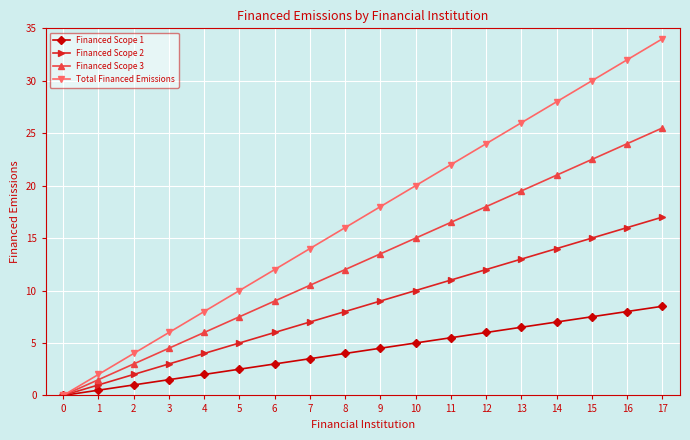

What is the sum of the Total Financed Emissions values at 5 and 15?

40.0